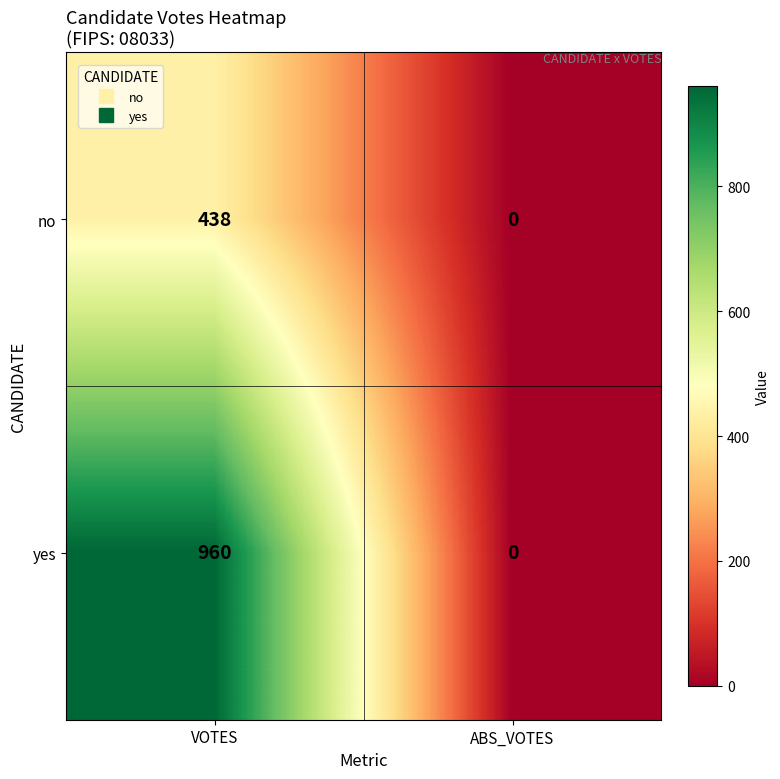

Rank the series by their maximum value, from highest to lowest.

yes, no